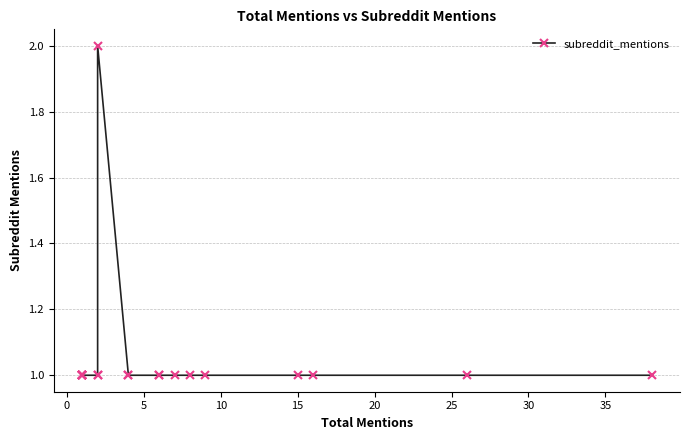

How many values exceed 1?

1